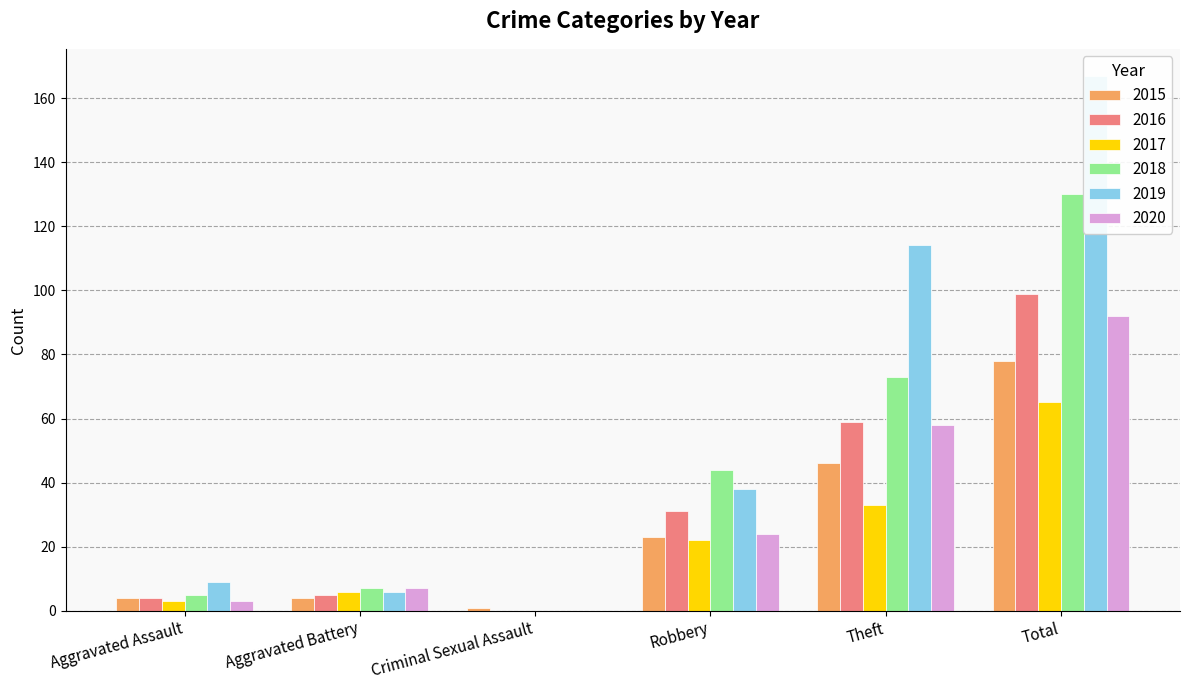

Where does the 2018 series first go above 44?

Theft